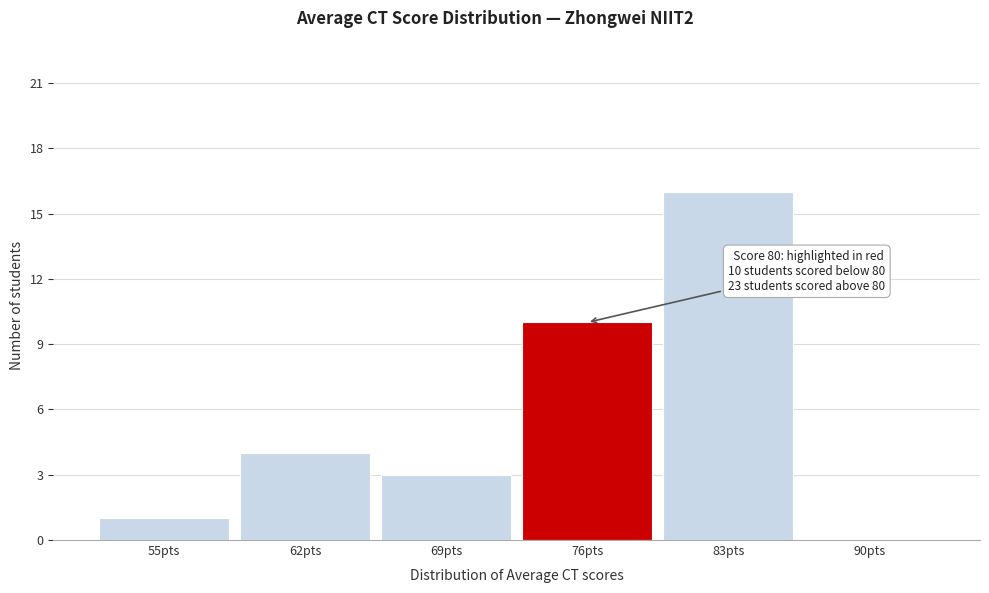

Reading right to left, transcribe all the data shown in this chart.

90pts=0	83pts=16	76pts=10	69pts=3	62pts=4	55pts=1